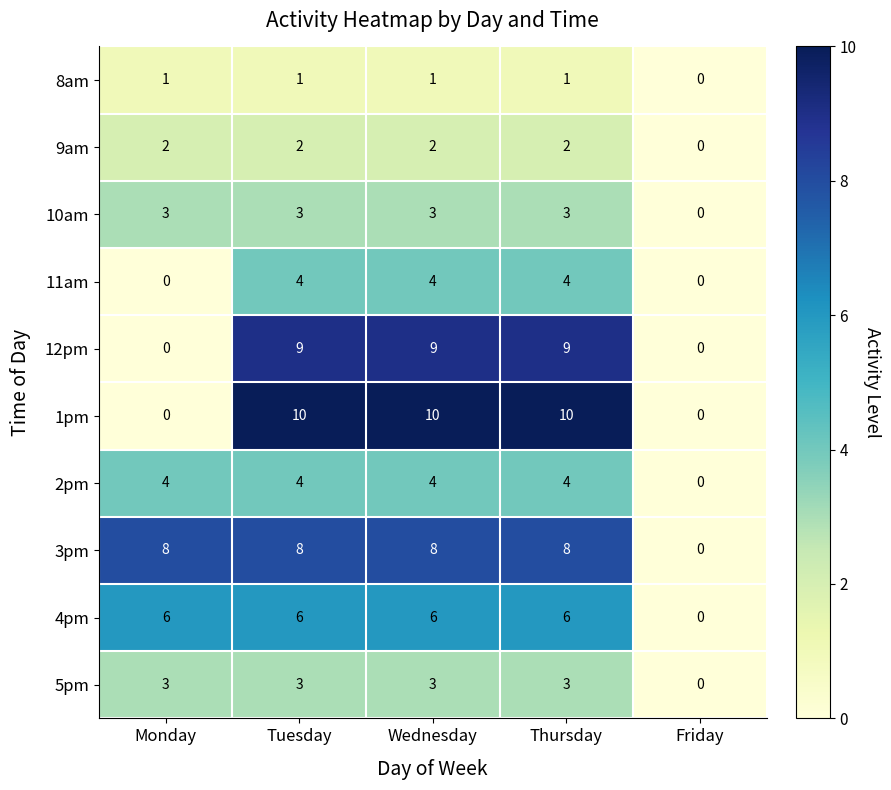

What is the total value across all series at Tuesday?

50